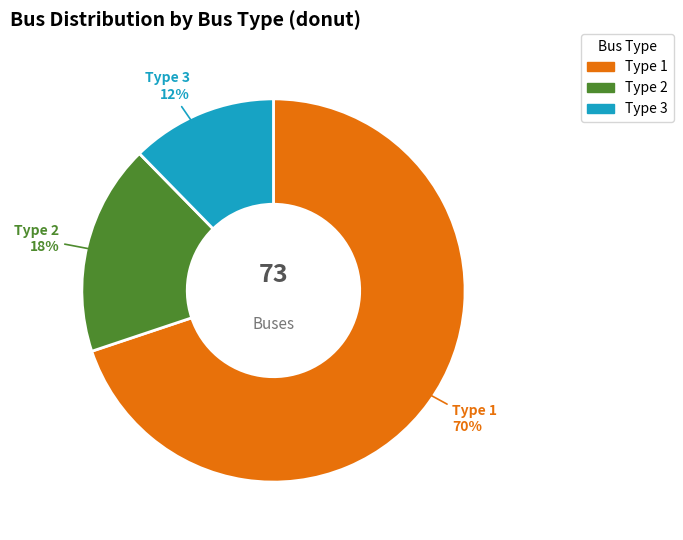

Count the number of slices in the pie.

3